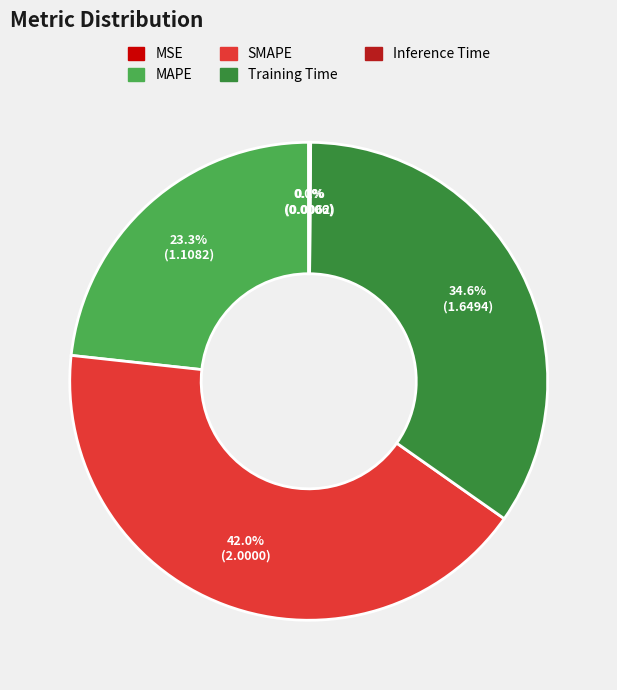

Which has a higher value, MAPE or SMAPE?

SMAPE